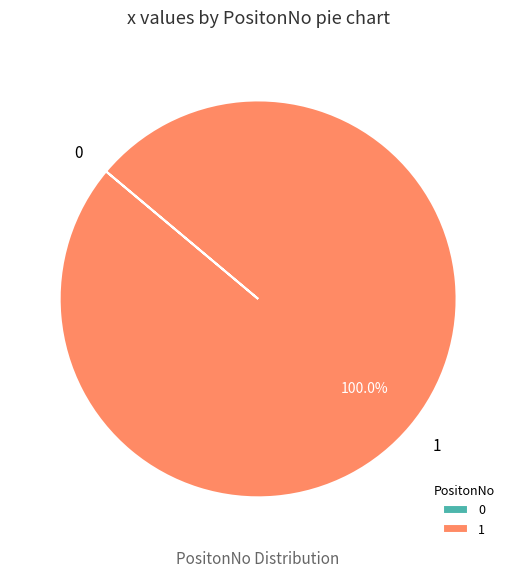

What is the majority slice?

1